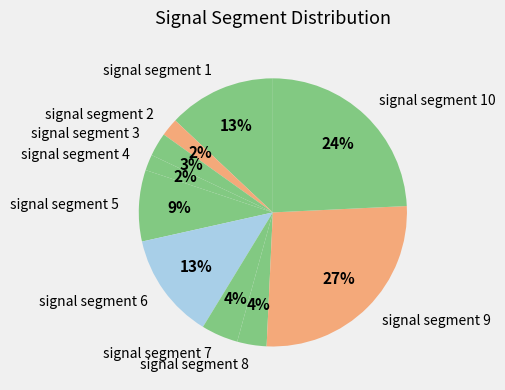

To the nearest percent, what is the average slice percentage?

10%